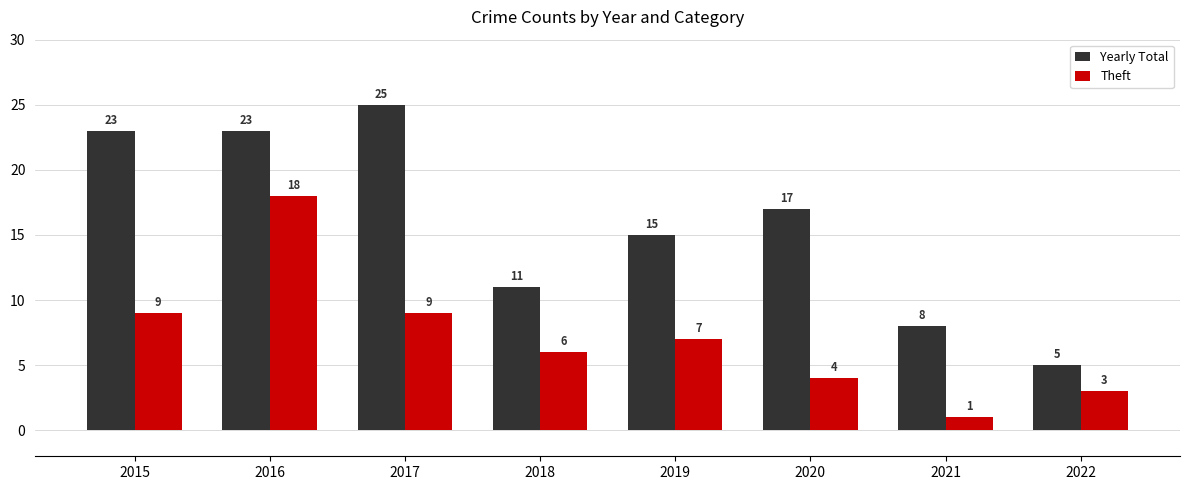

Reading right to left, what are all the values shown in this chart?

Yearly Total: 5	8	17	15	11	25	23	23
Theft: 3	1	4	7	6	9	18	9